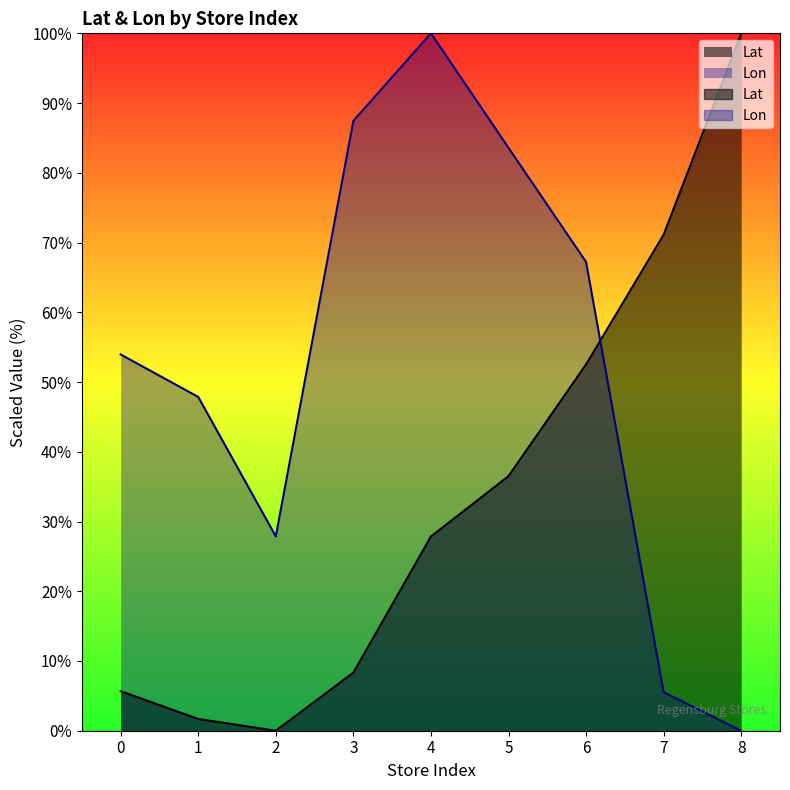

Reading left to right, transcribe all the data shown in this chart.

Lat: 0=5.7	1=1.7	2=0.0	3=8.3	4=27.8	5=36.5	6=52.5	7=71.1	8=100.0
Lon: 0=54.0	1=47.9	2=27.9	3=87.4	4=100.0	5=83.6	6=67.2	7=5.5	8=0.0